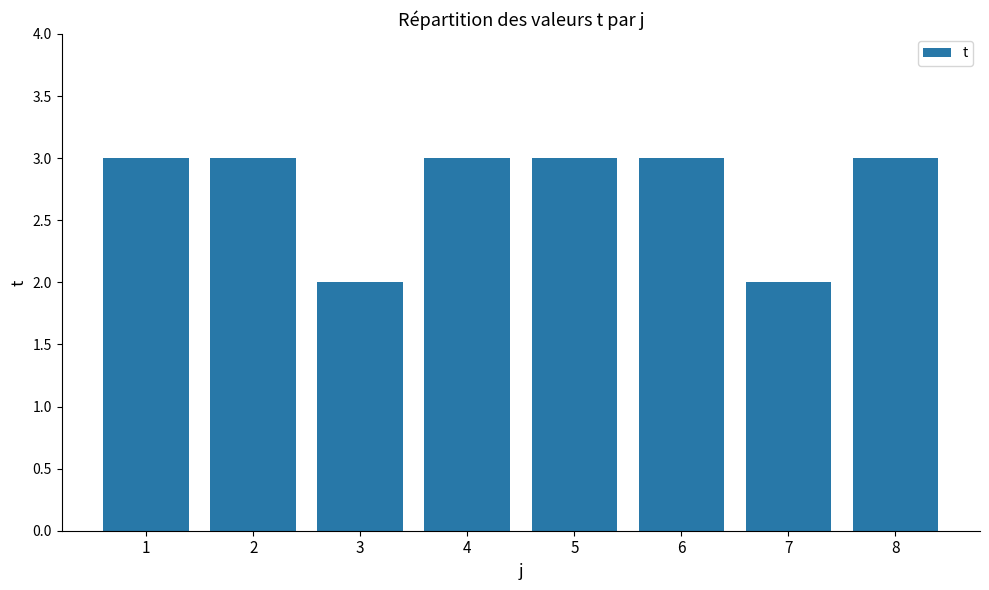

Does the chart contain stacked bars?

No